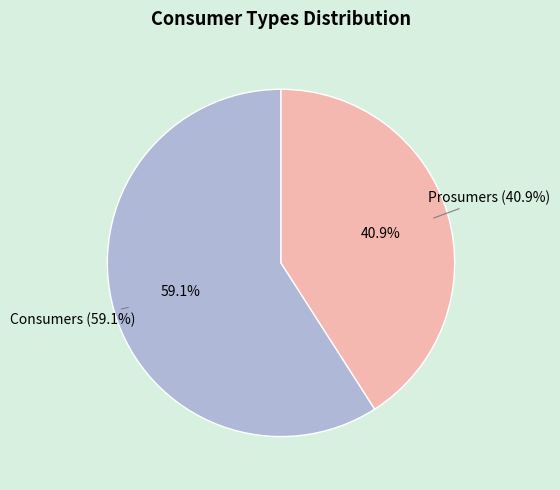

Count the number of slices in the pie.

2